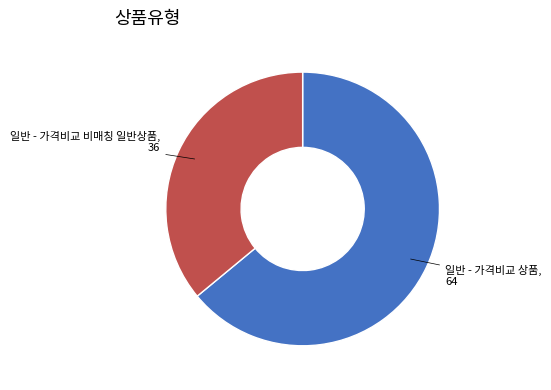

Does any single category account for the majority?

Yes